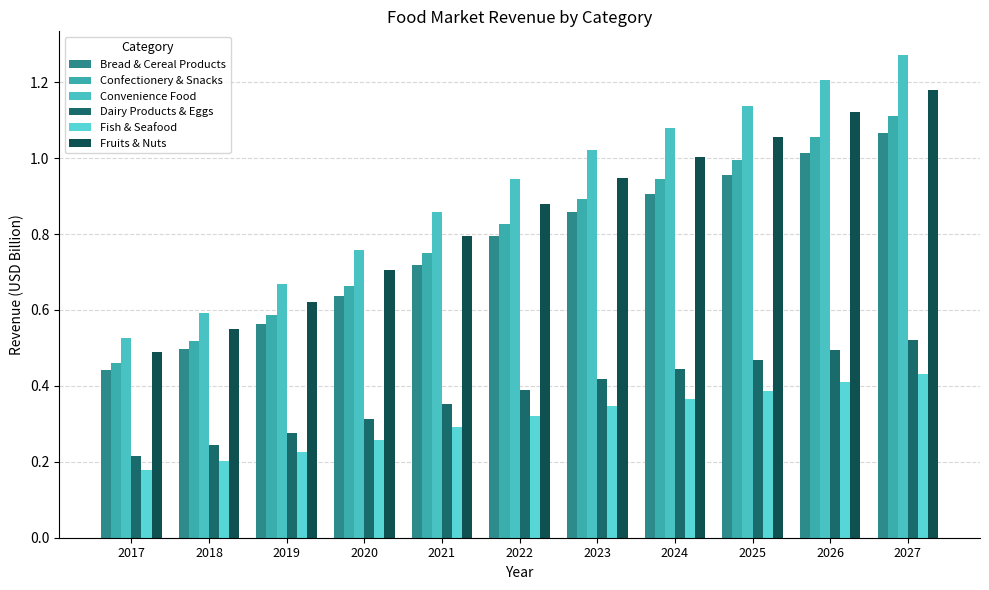

How many bars are there in each group?

6